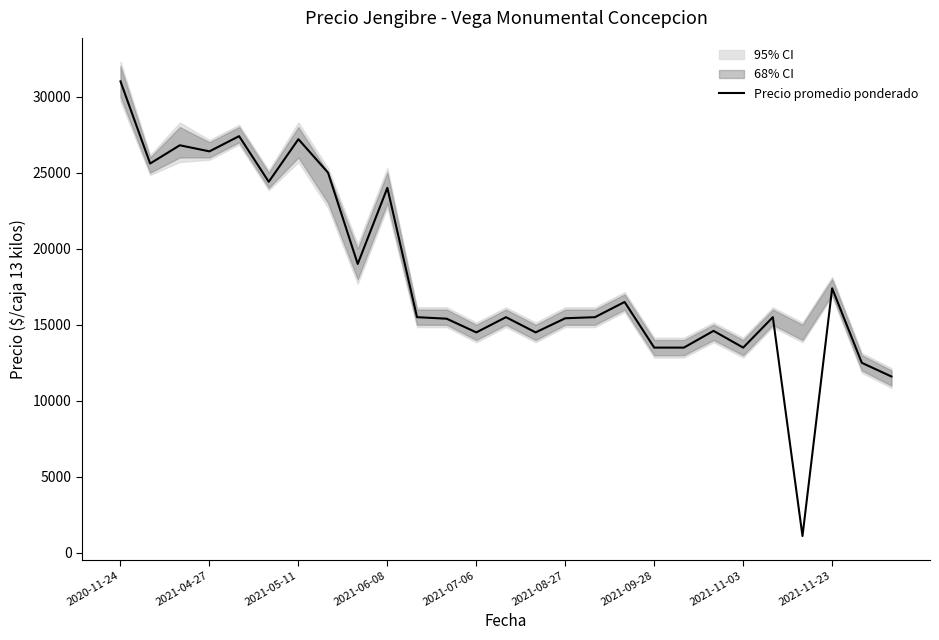

How many data points are less than 15500?

11